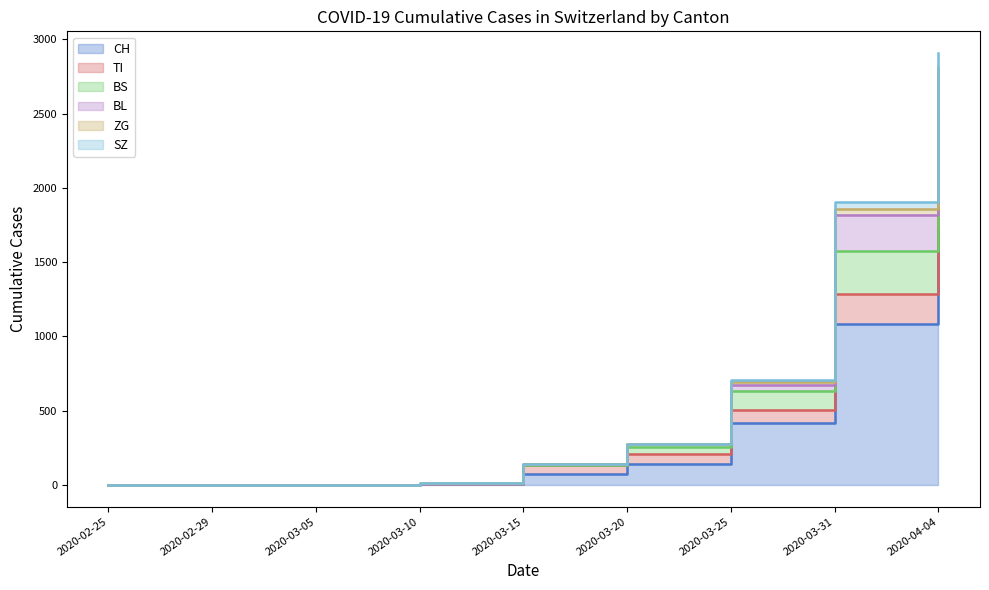

What is the difference between the TI values at 2020-03-20 and 2020-03-05?

210